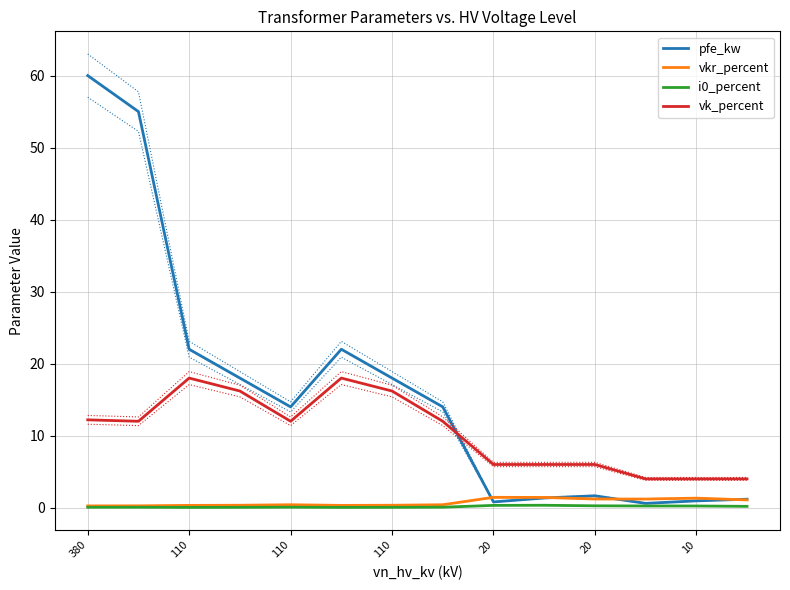

At which category is the sum across all series the highest?

380